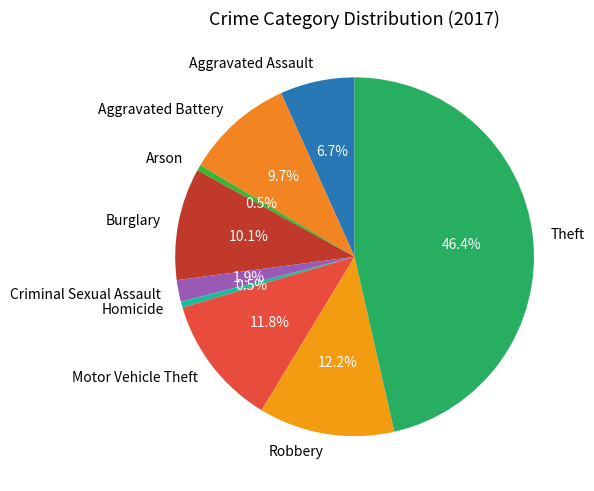

How many segments does this pie chart have?

9